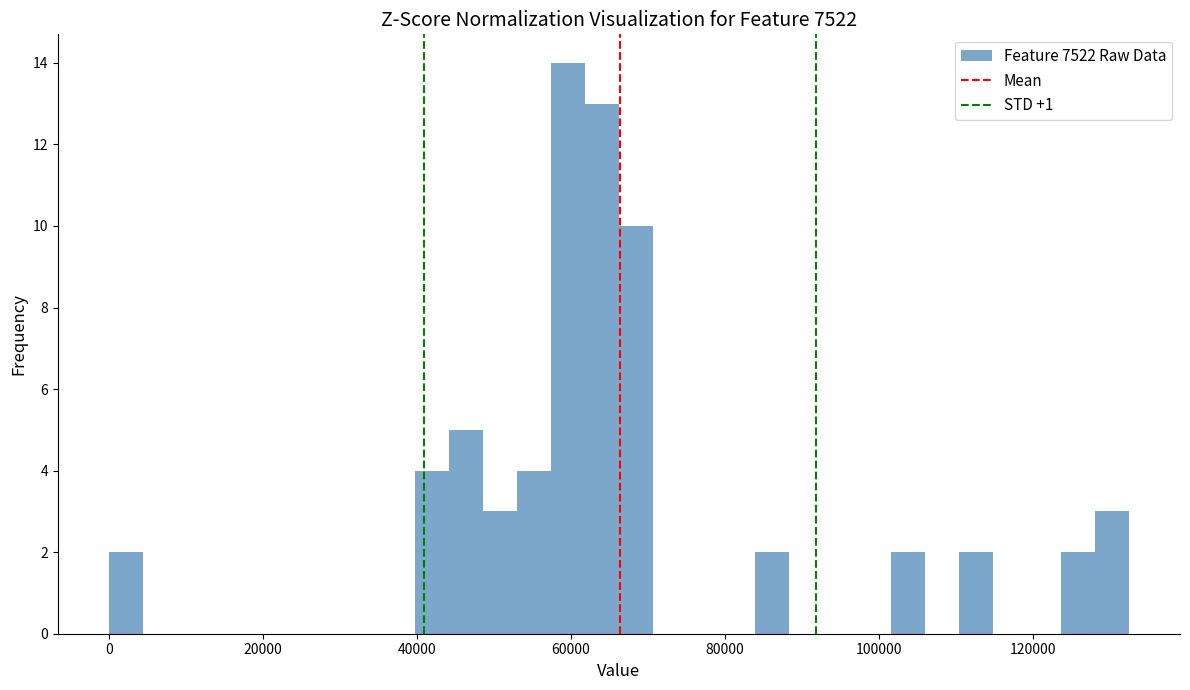

Around what value on the x-axis is the tallest bar? Give the approximate position of its centre, as read against the axis.

60000